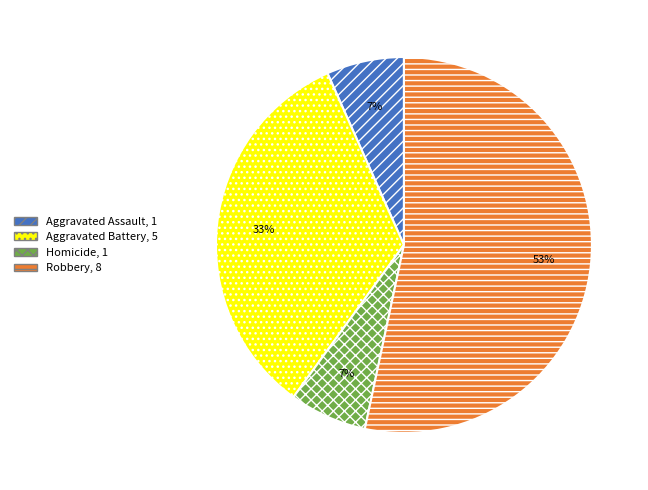

Which has a higher value, Aggravated Assault or Aggravated Battery?

Aggravated Battery